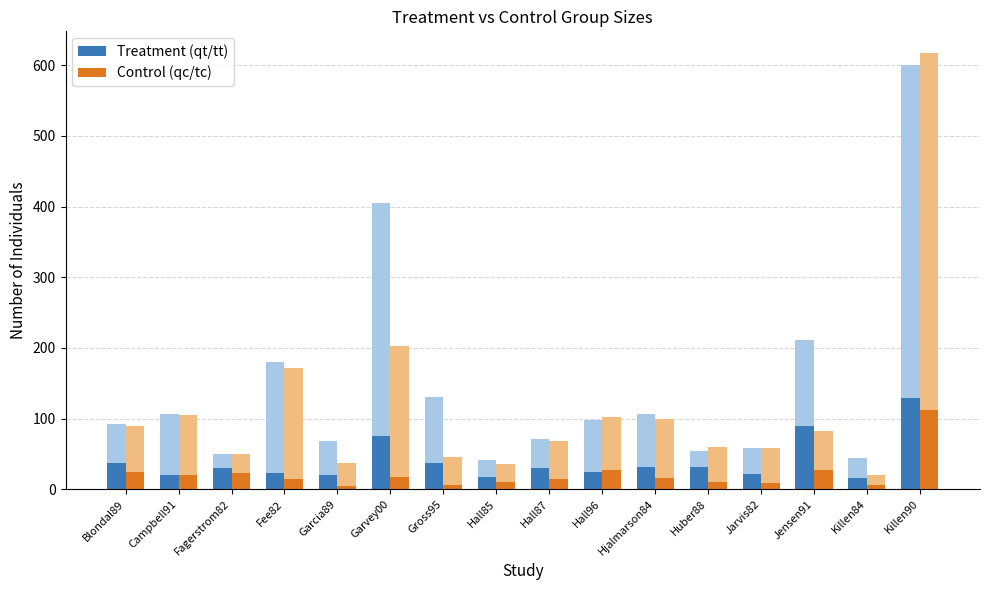

What is the label of the 8th bar from the left?

Hall85